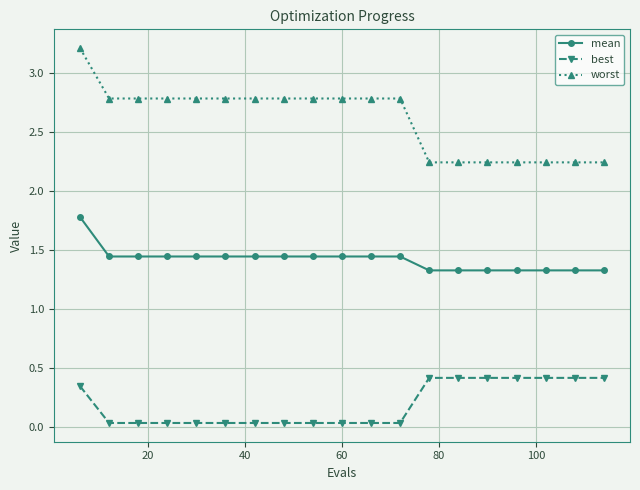

What is the value of the worst point at the 10th from the left?

2.8